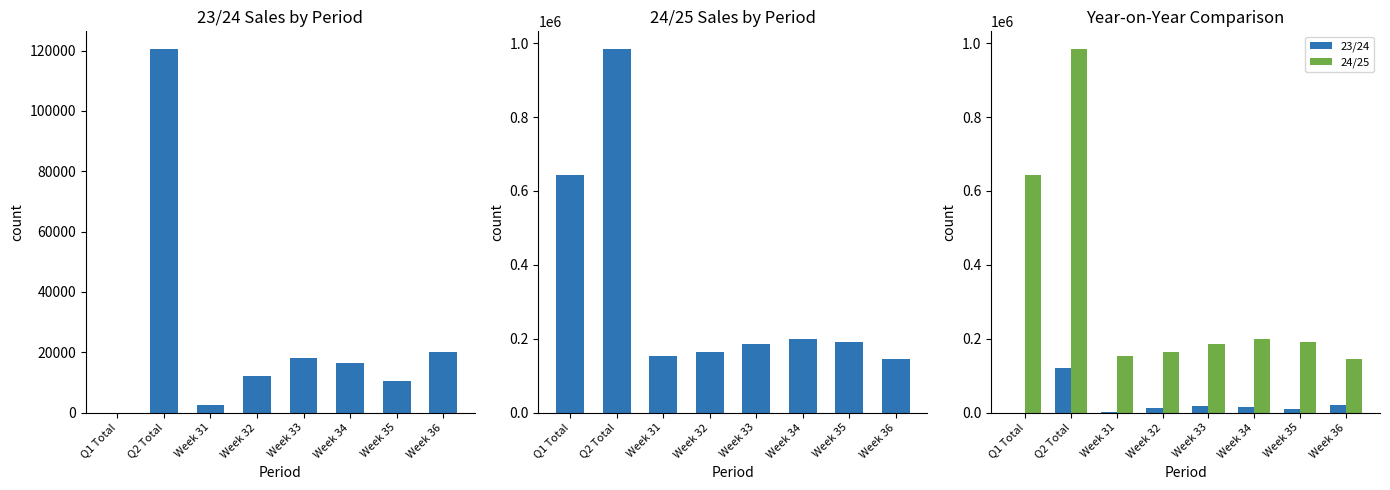

How many values in 23/24 are above zero?

7